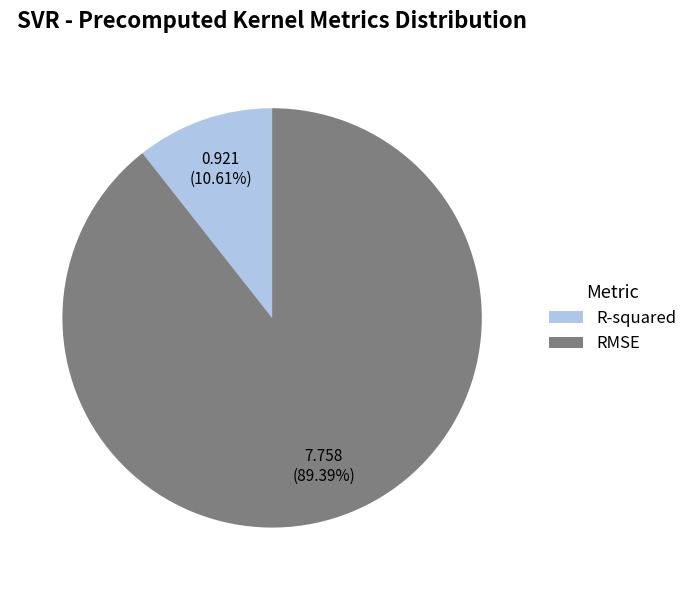

To the nearest percent, what portion does R-squared represent?

11%